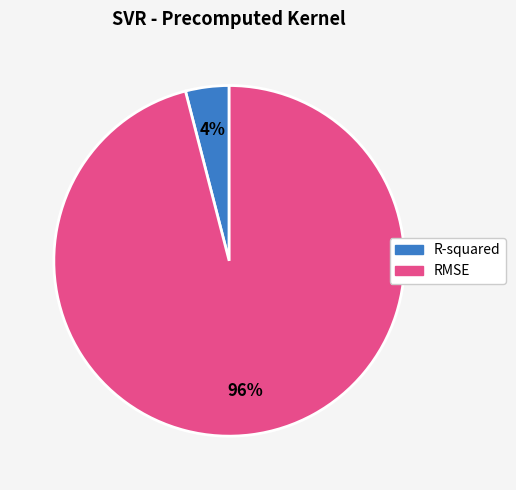

Rank the categories by value from lowest to highest.

R-squared, RMSE